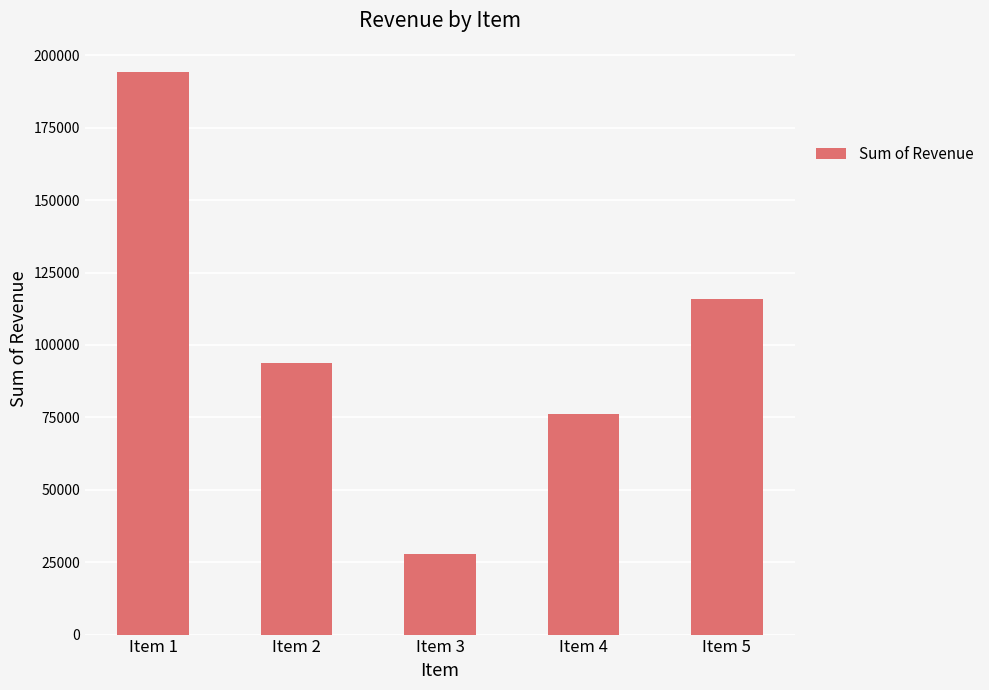

Reading left to right, what are all the values shown in this chart?

194313	93928	27669	76320	115889